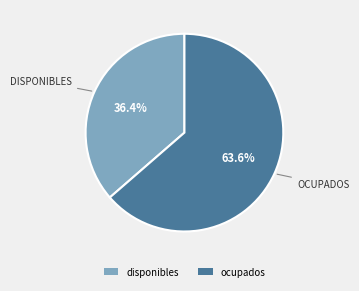

How many segments does this pie chart have?

2